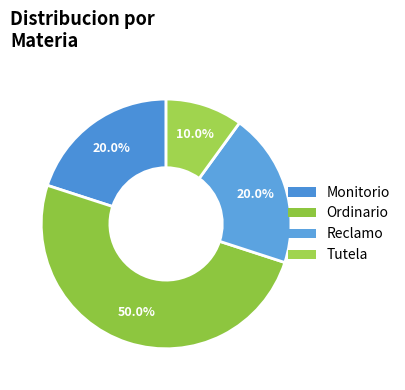

To the nearest percent, what is the difference between the Monitorio and Ordinario slice percentages?

30%